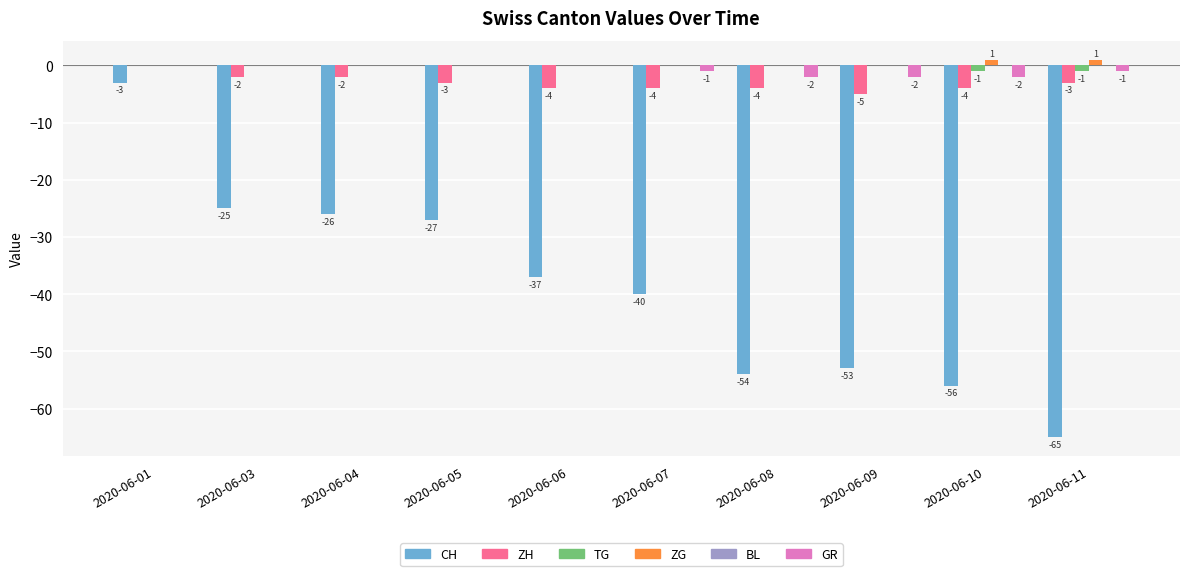

Are the bars grouped side by side (vs. stacked)?

Yes